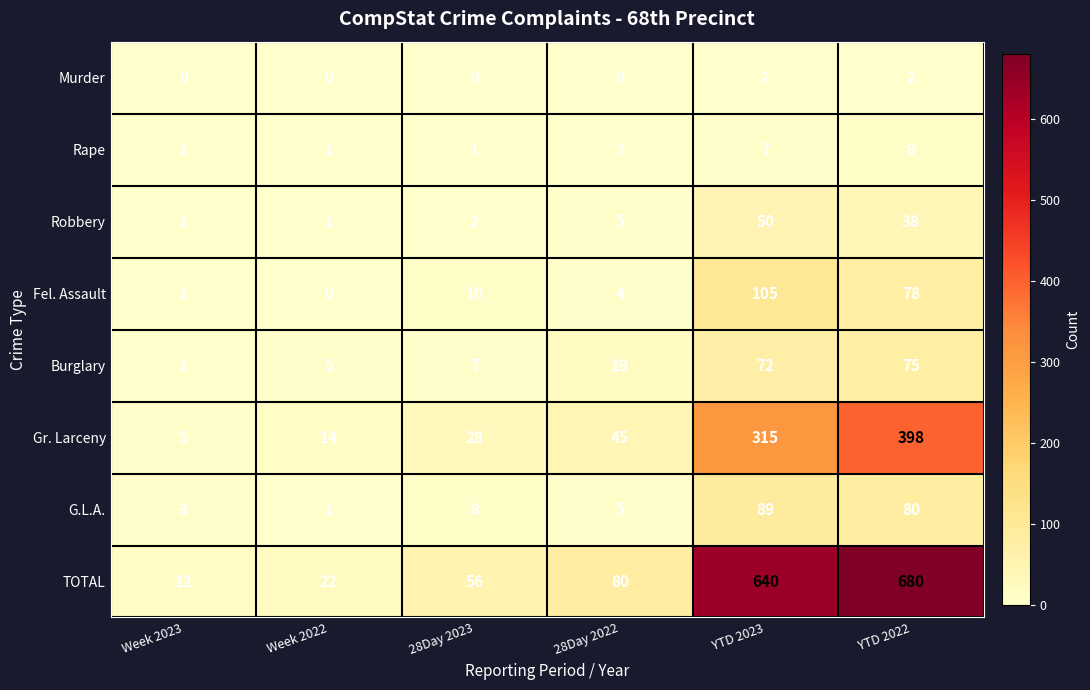

Which series has the widest spread of values?

TOTAL